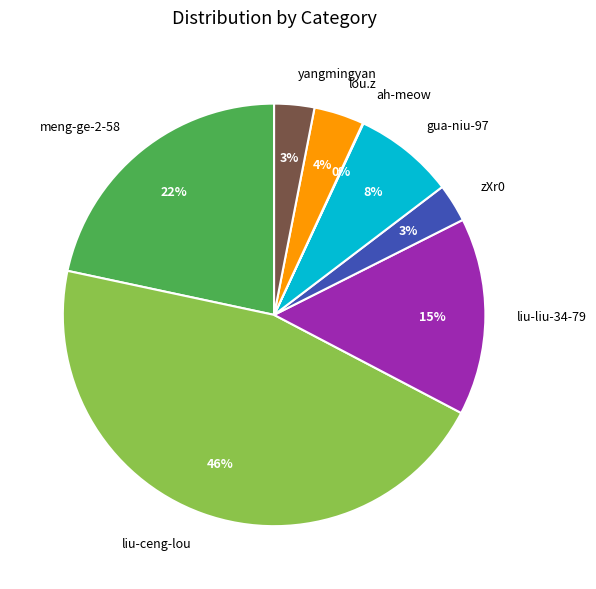

Which slice is the largest?

liu-ceng-lou